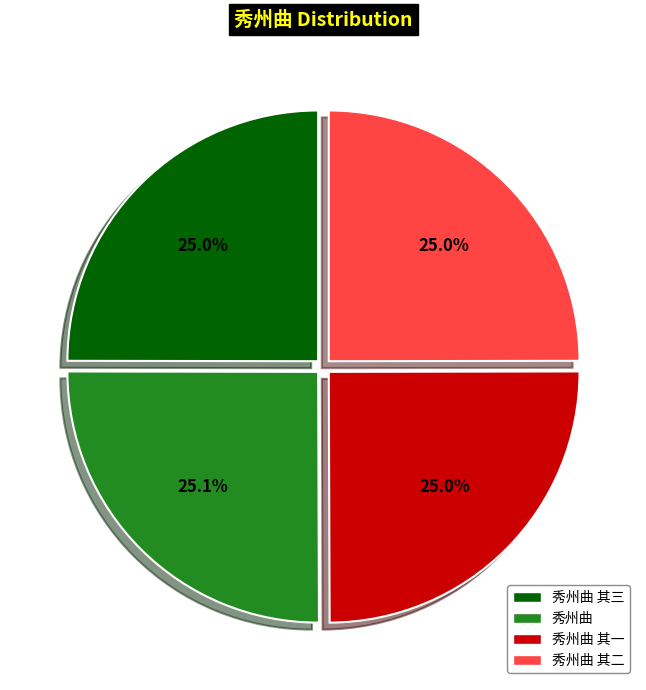

Is there any slice that represents more than half of the pie?

No